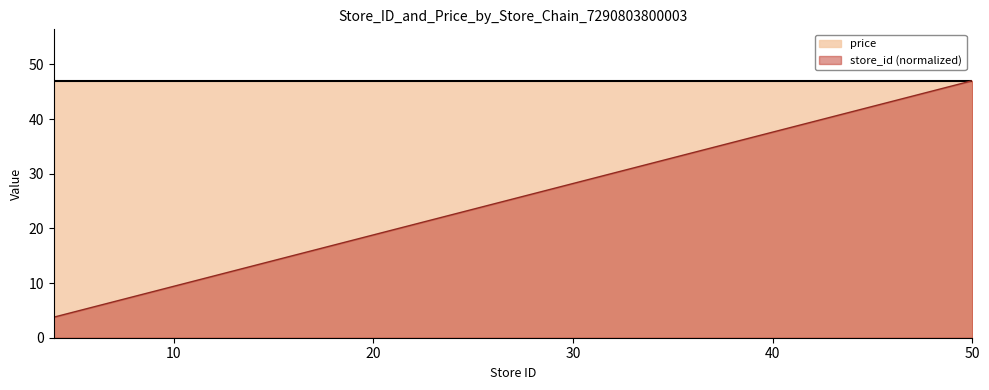

Rank the series by their average value, from lowest to highest.

store_id (normalized), price